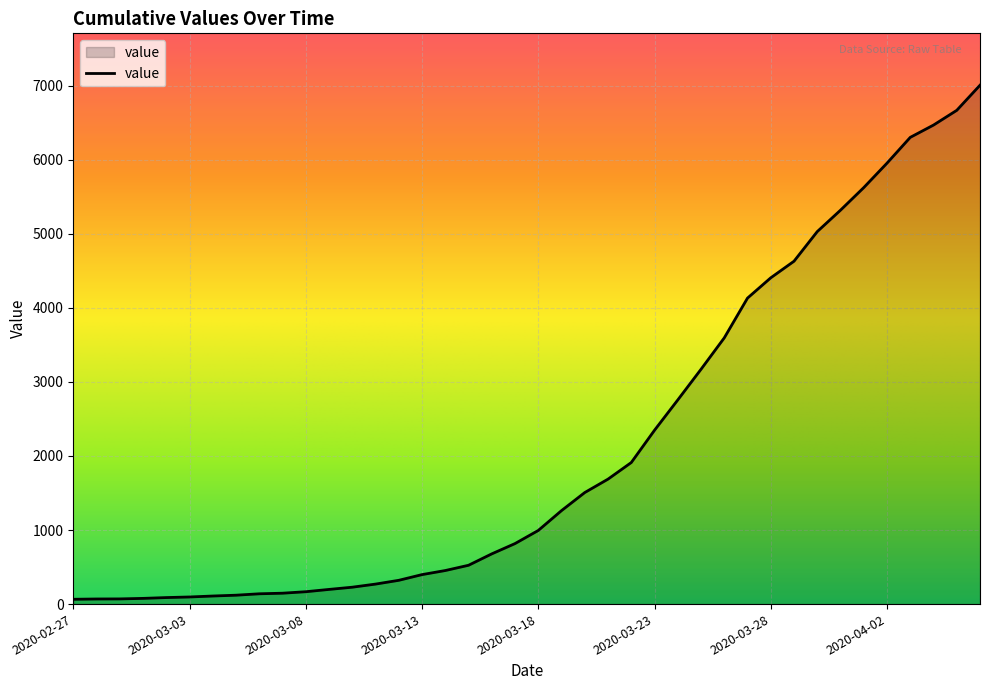

What is the greatest value displayed?

7005